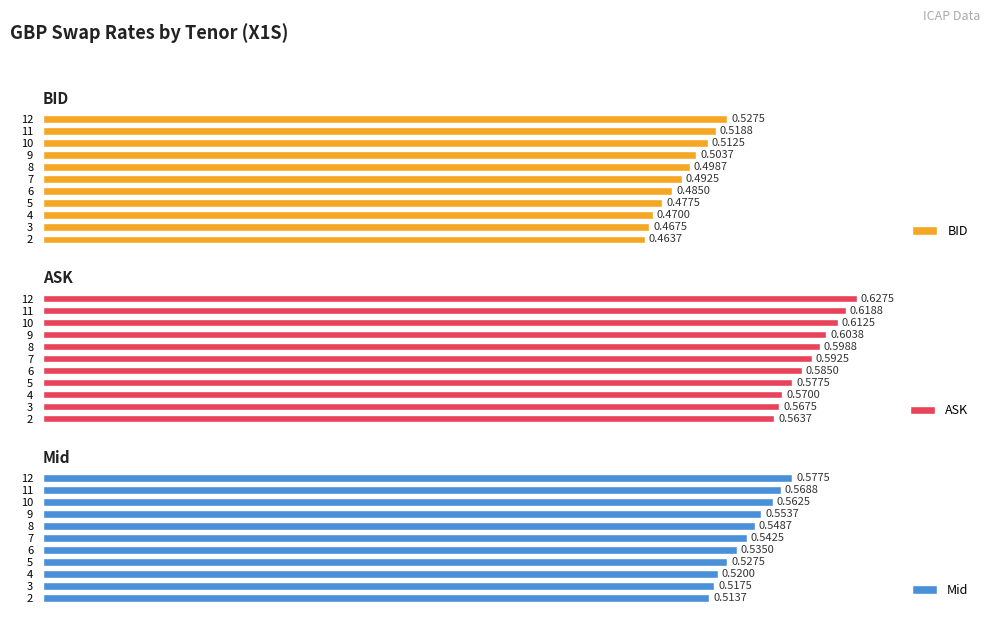

List the labels in order of ASK value, largest first.

12, 11, 10, 9, 8, 7, 6, 5, 4, 3, 2